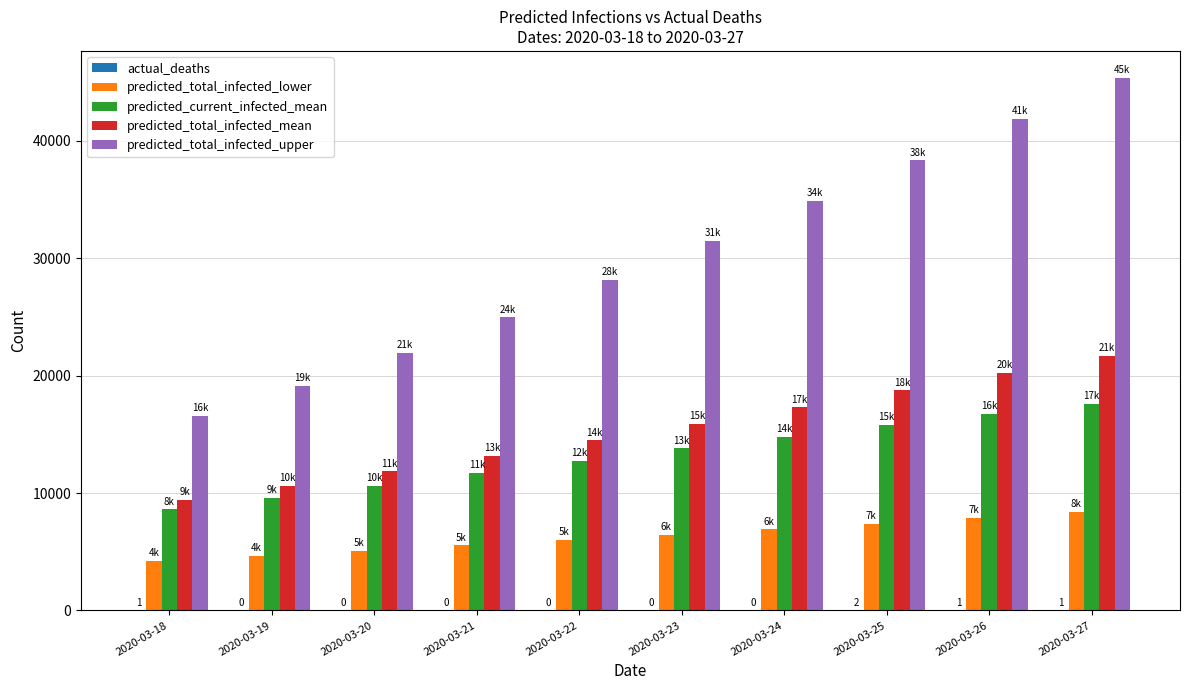

At which category is the sum across all series the highest?

2020-03-27